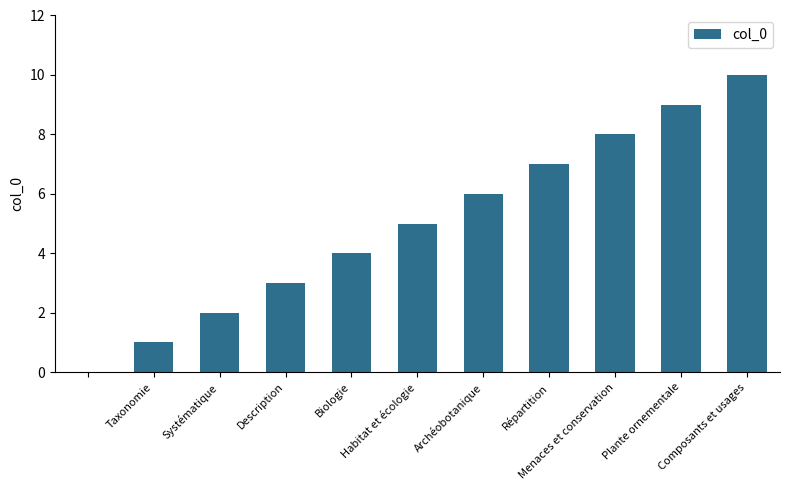

What is the sum of all values?

55